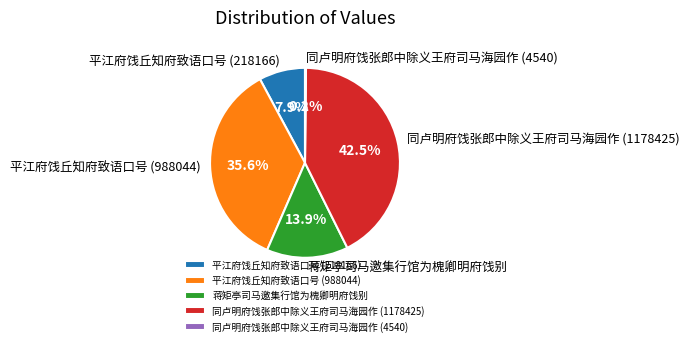

Is there any slice that represents more than half of the pie?

No